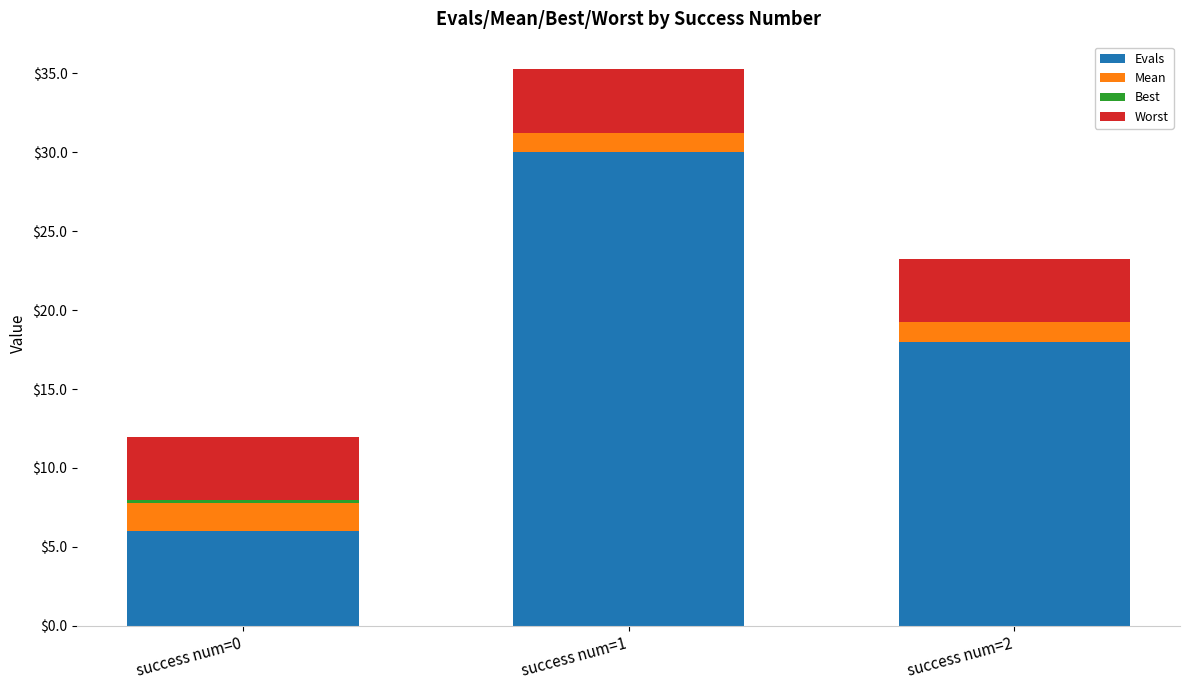

Does the chart contain stacked bars?

Yes